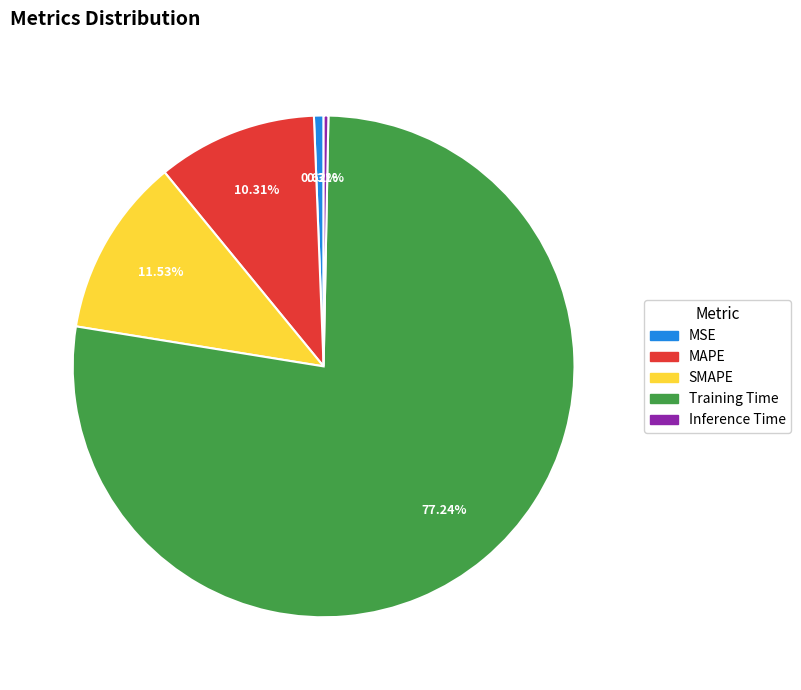

To the nearest percent, what is the combined percentage of SMAPE and MSE?

12%